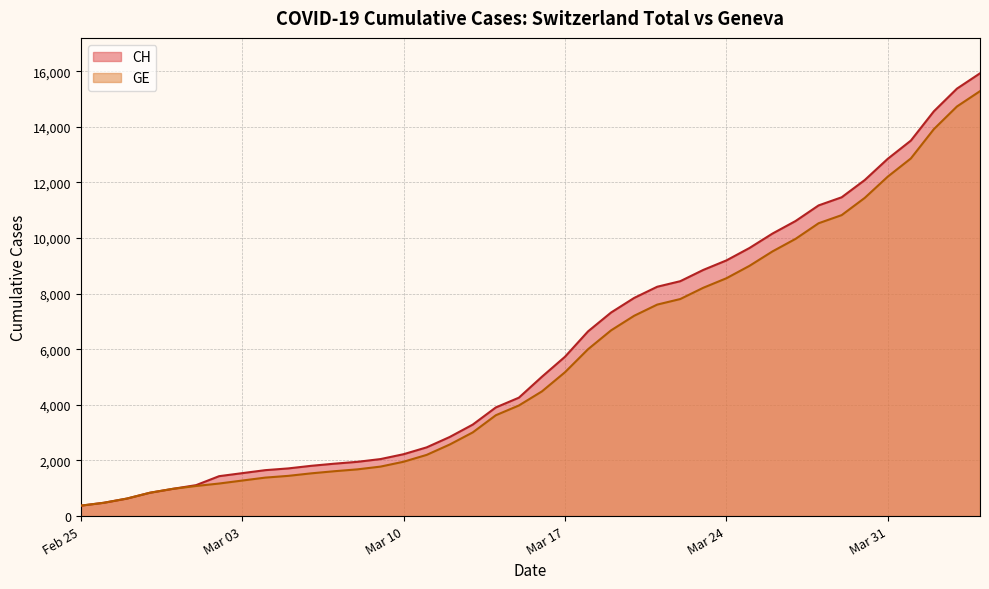

Which series has the largest range (max minus min)?

CH